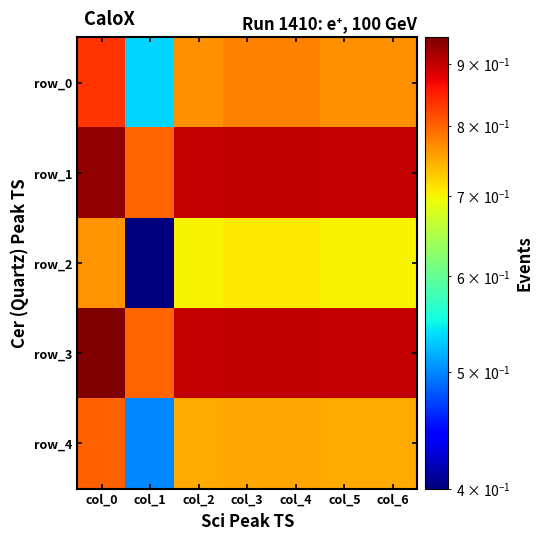

What is the difference between the maximum and minimum values in the row_0 series?

0.3